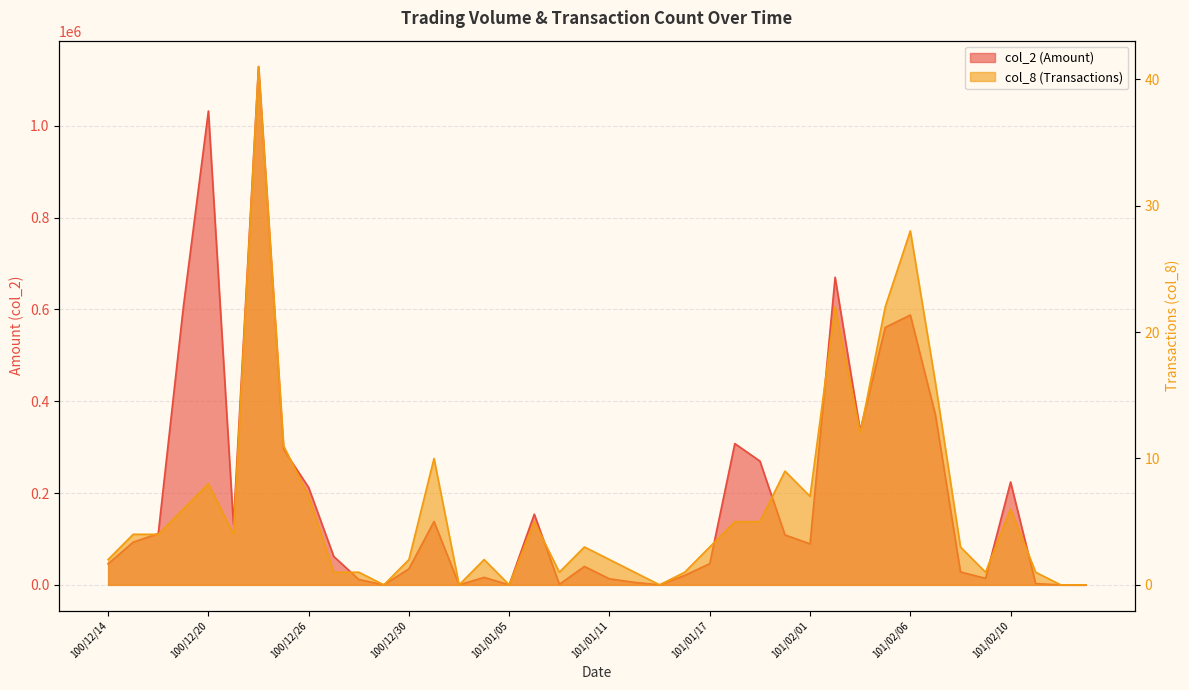

How many lines are shown in the chart?

2